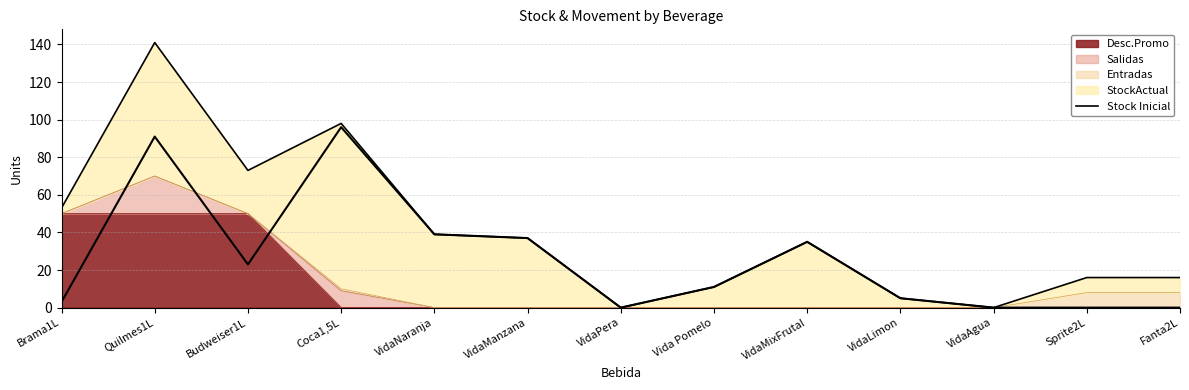

True or false: the data shows 37 at VidaManzana.

True